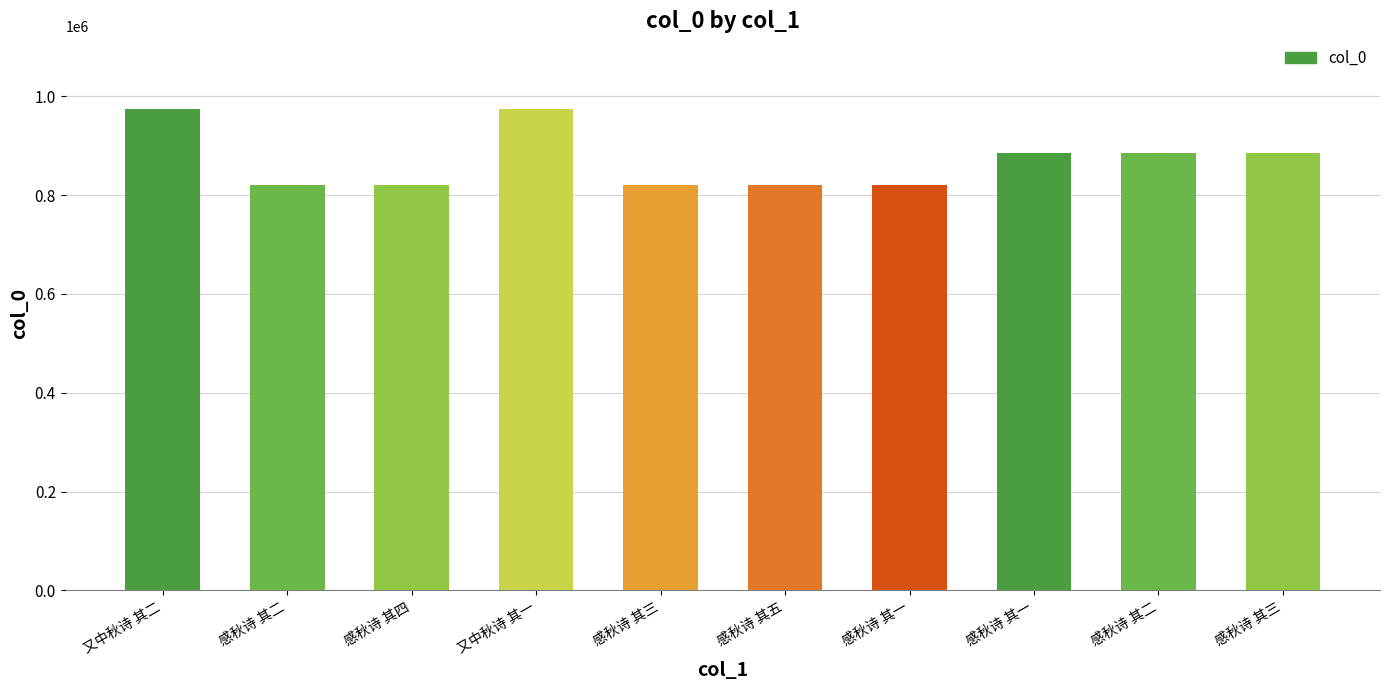

Rank the categories by value from highest to lowest.

又中秋诗 其二, 又中秋诗 其一, 感秋诗 其一, 感秋诗 其二, 感秋诗 其三, 感秋诗 其五, 感秋诗 其四, 感秋诗 其三, 感秋诗 其二, 感秋诗 其一